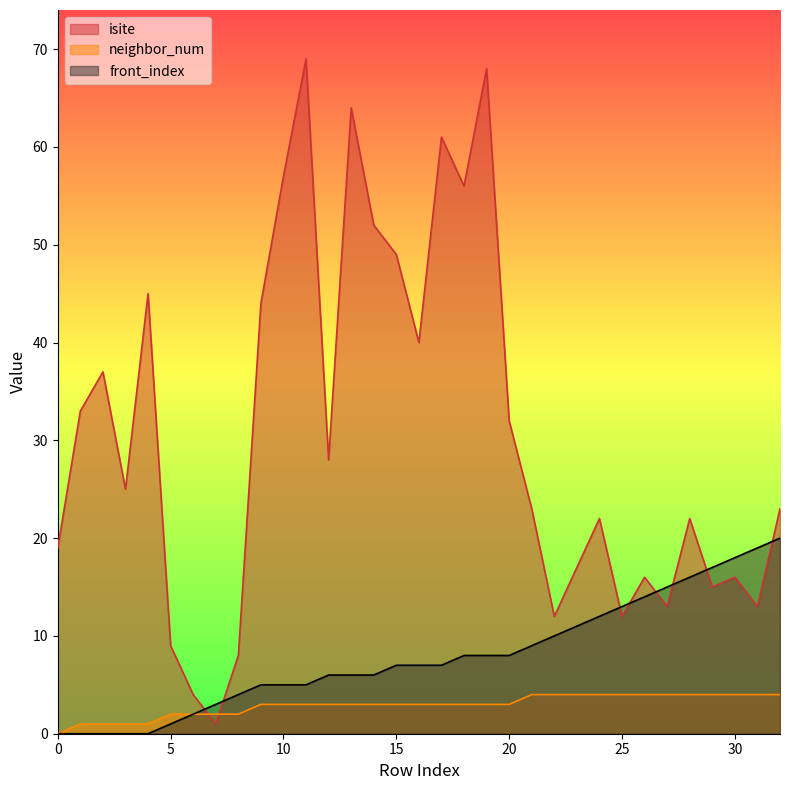

What is the approximate value of neighbor_num at 4?

1